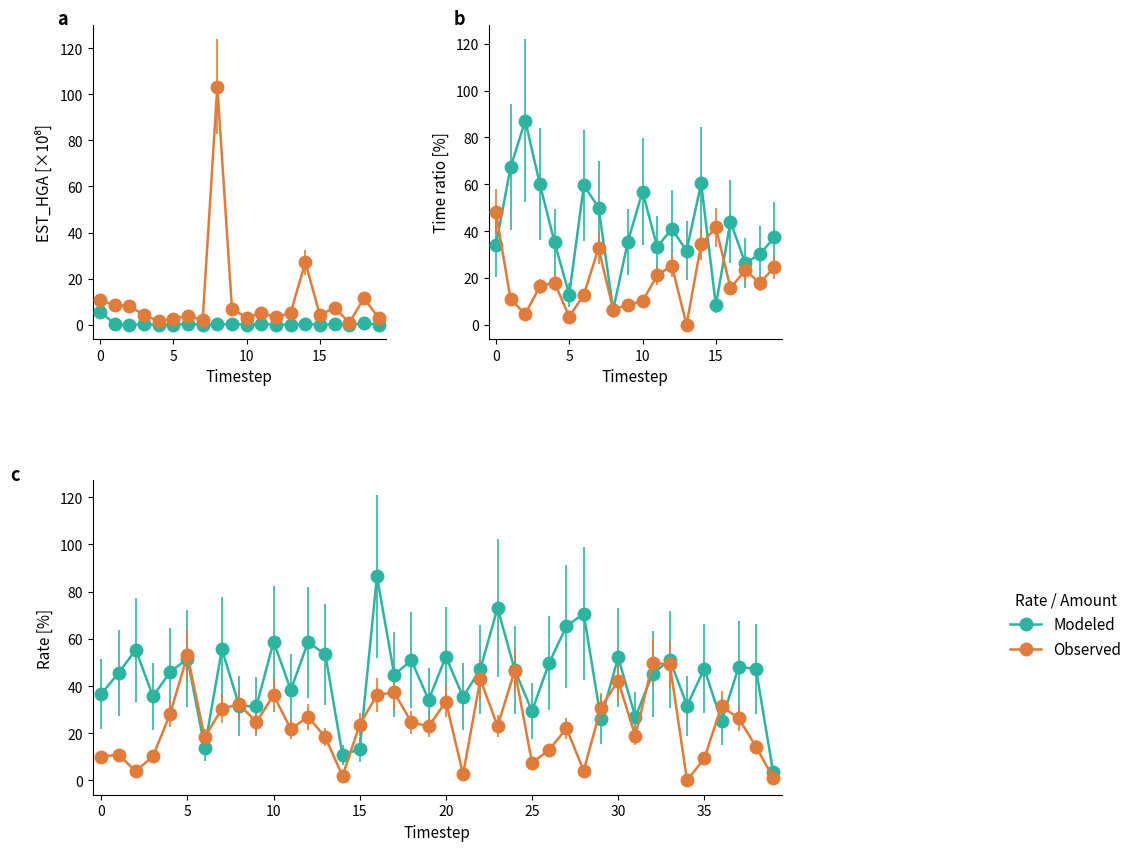

At 32, list the series in order from smallest to largest.

Modeled, Observed